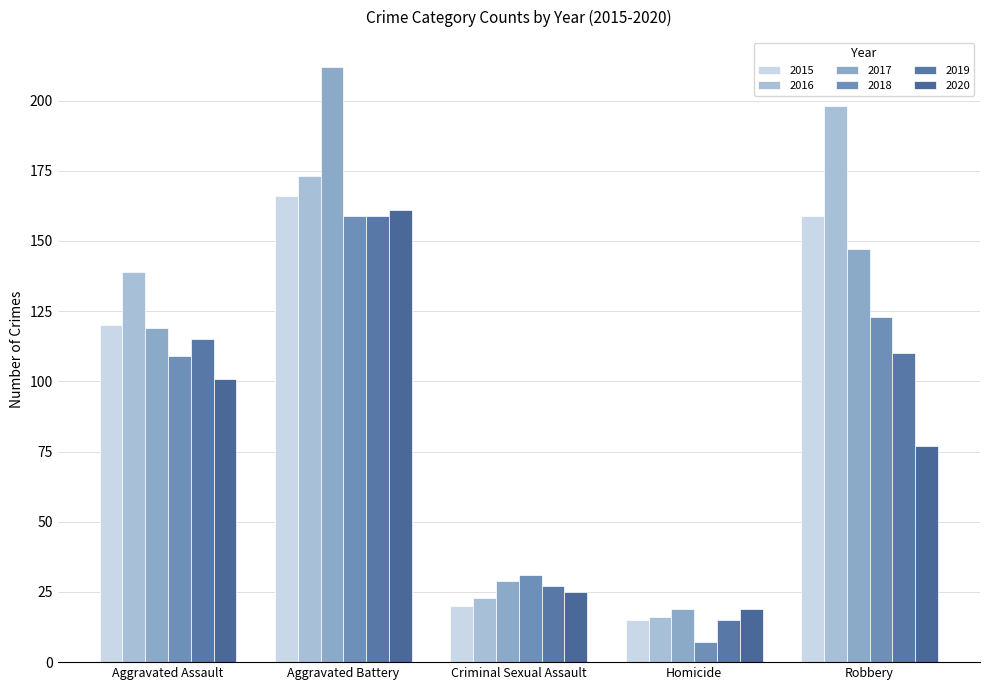

At which label is 2020 closest to 90?

Aggravated Assault